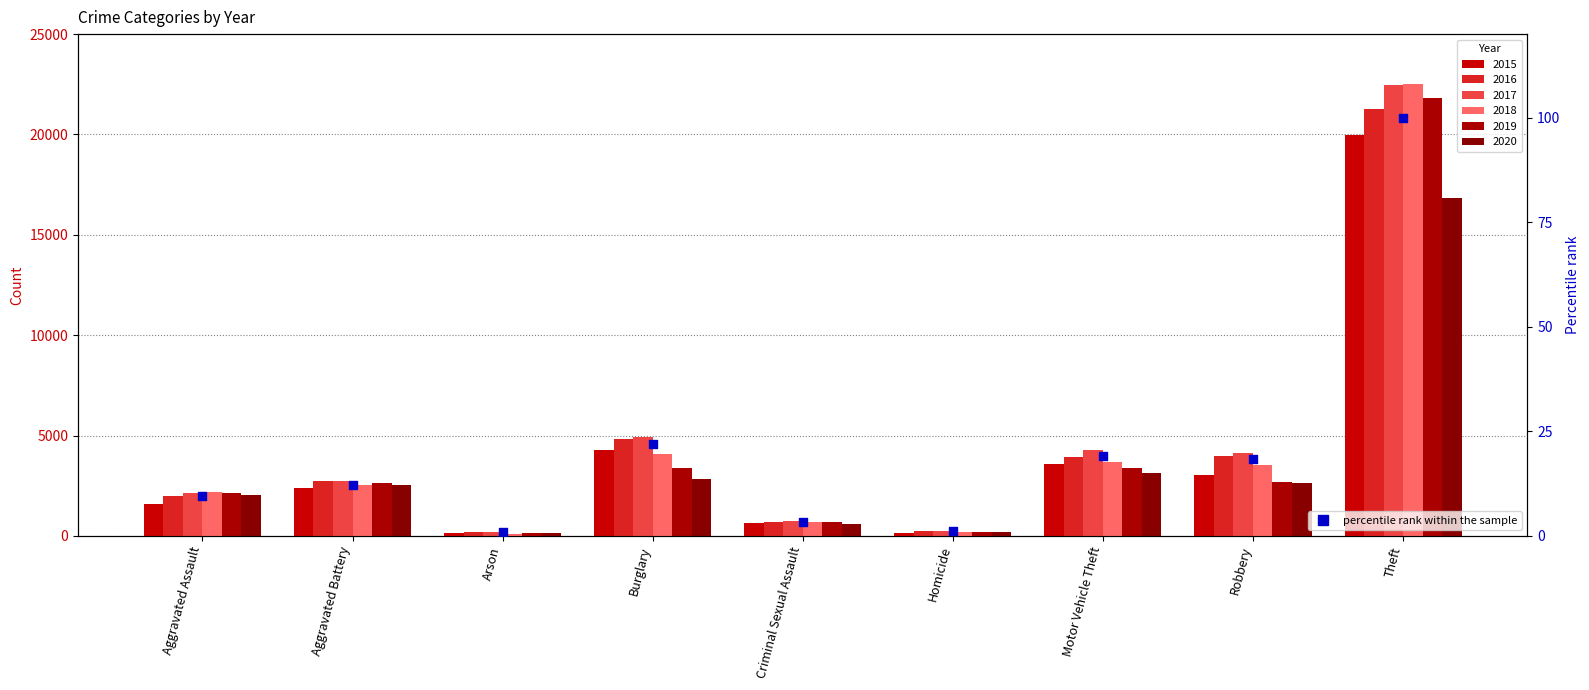

Between Homicide and Robbery, which is larger?

Robbery